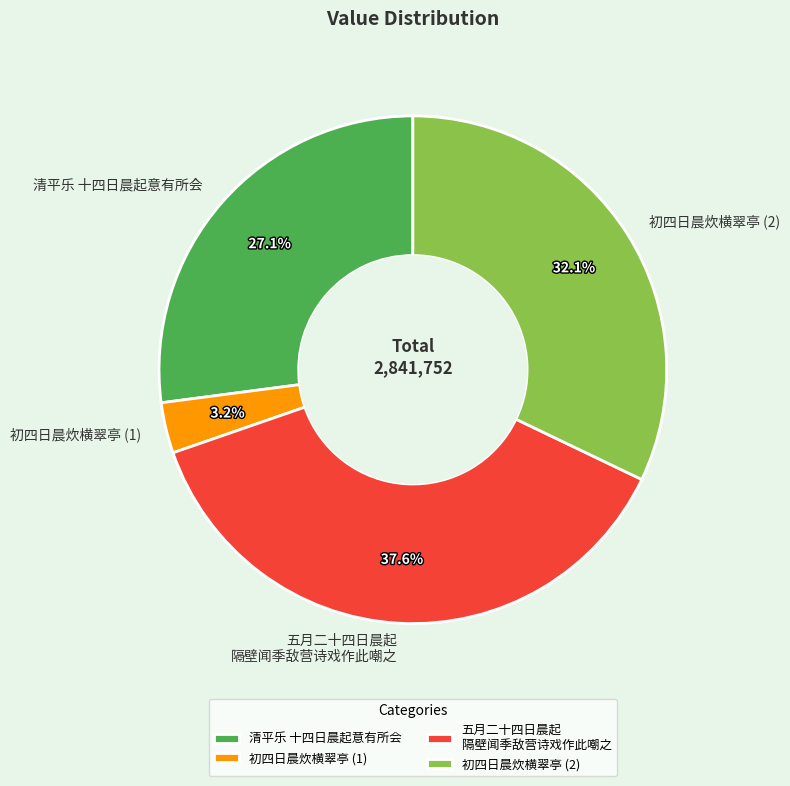

Rank the categories by value from highest to lowest.

五月二十四日晨起 隔壁闻季敌营诗戏作此嘲之, 初四日晨炊横翠亭 (2), 清平乐 十四日晨起意有所会, 初四日晨炊横翠亭 (1)